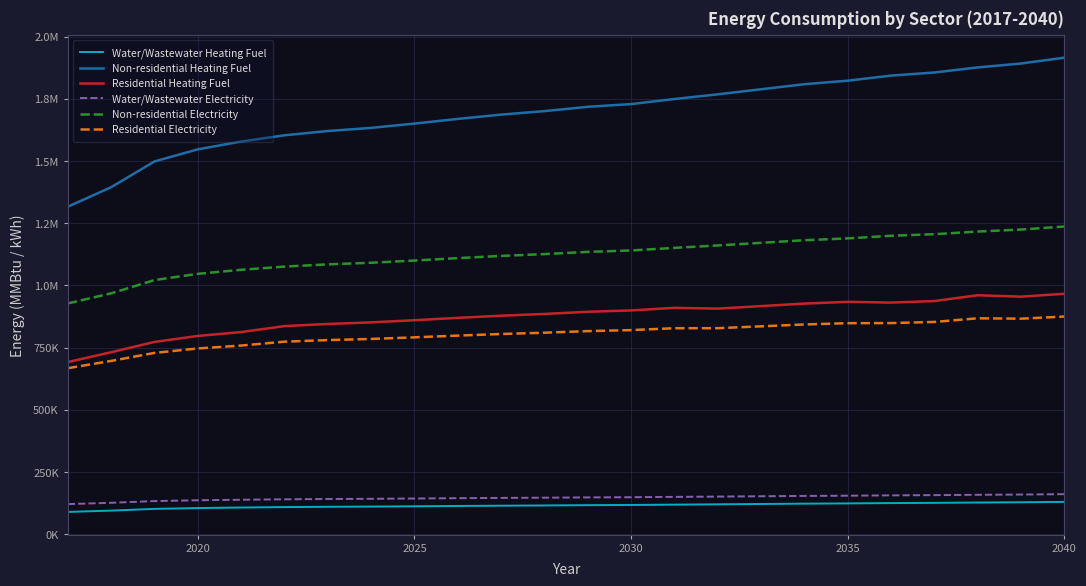

Does the chart display data point markers on the line(s)?

No